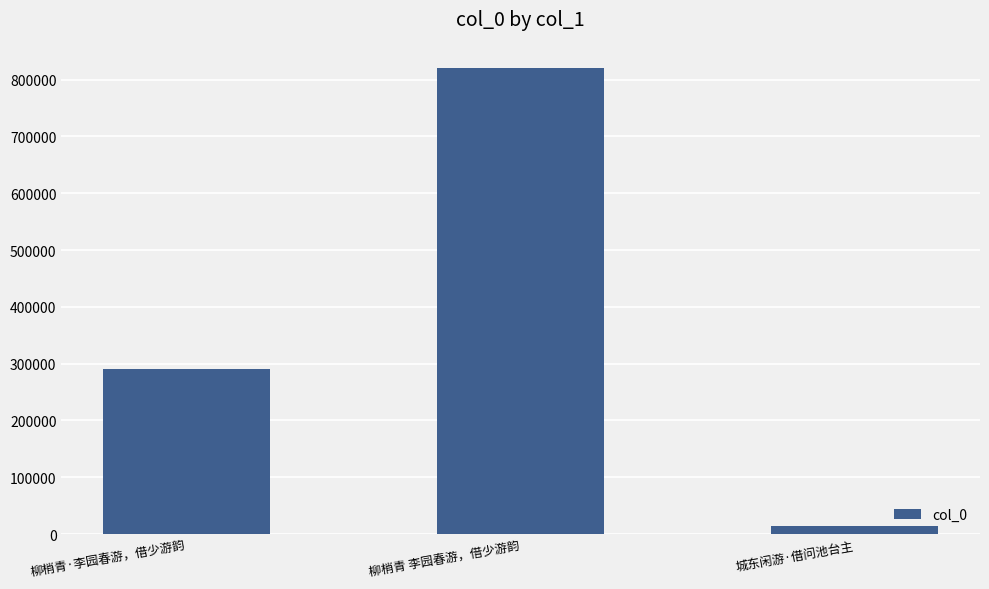

What is the difference between the maximum and minimum values?

805950